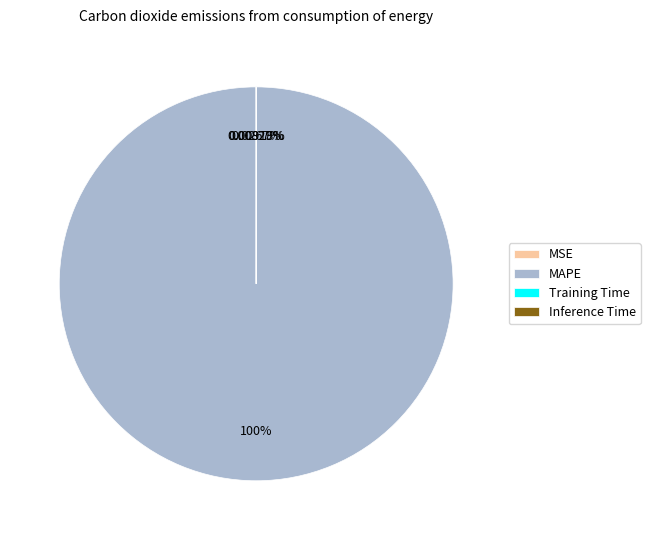

Which category accounts for the majority?

MAPE